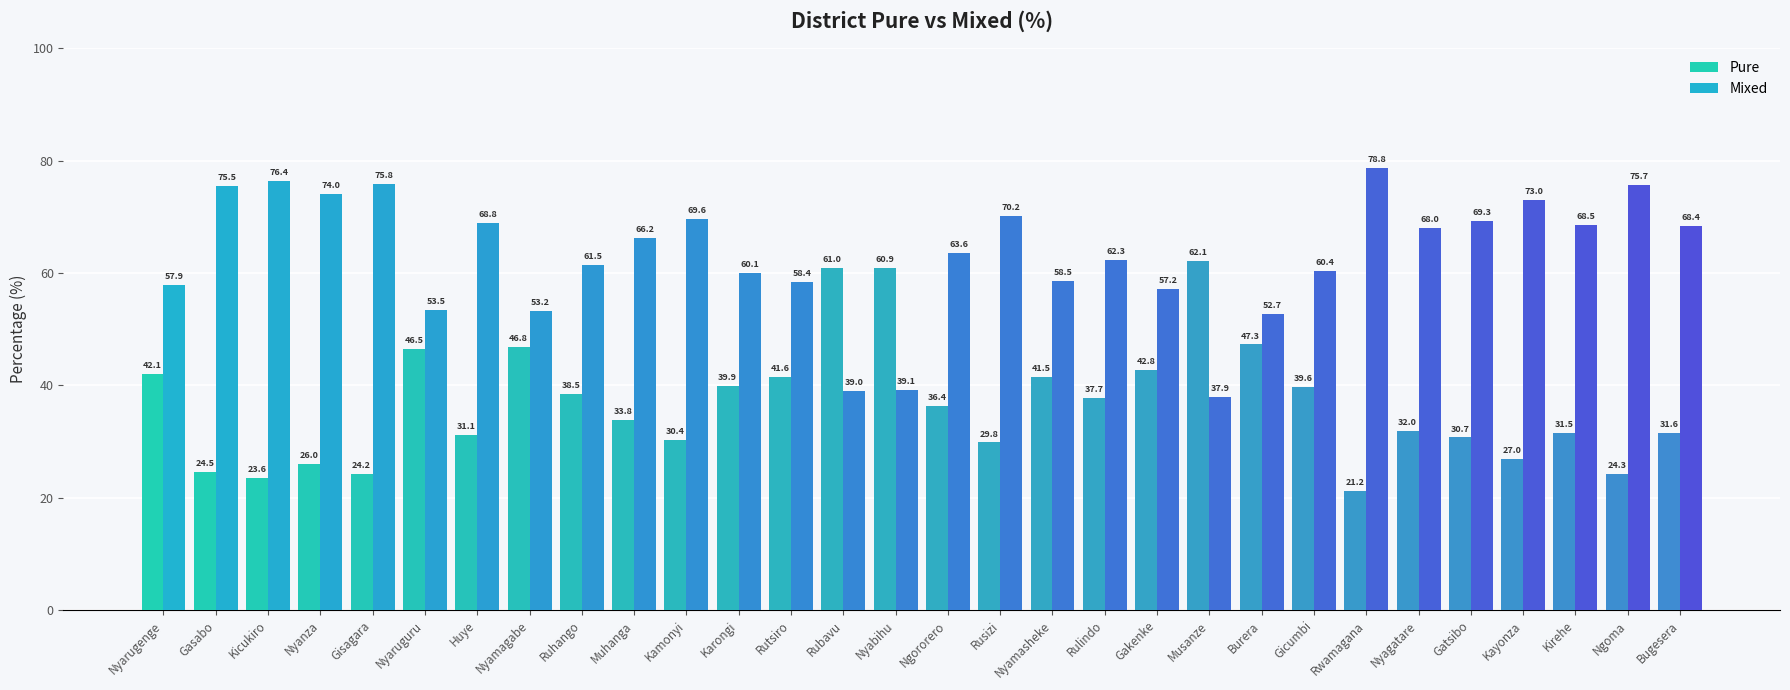

What is the maximum value for Mixed?

78.8